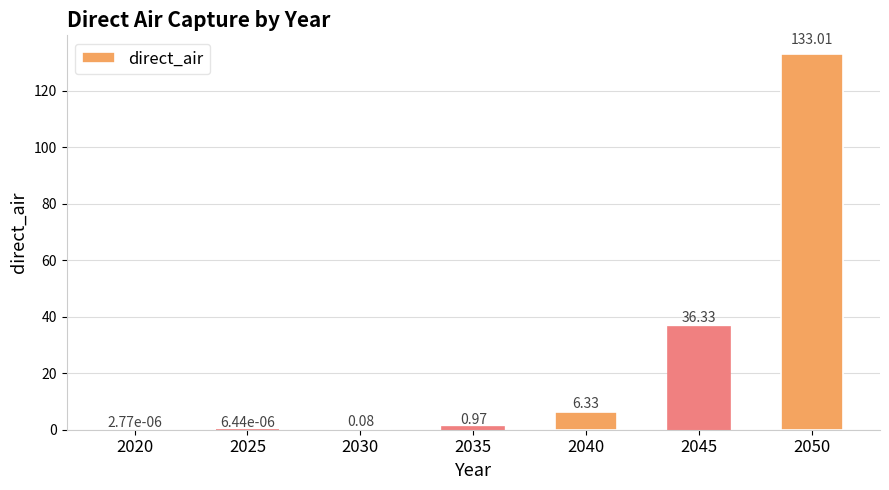

Between 2025 and 2040, which is larger?

2040